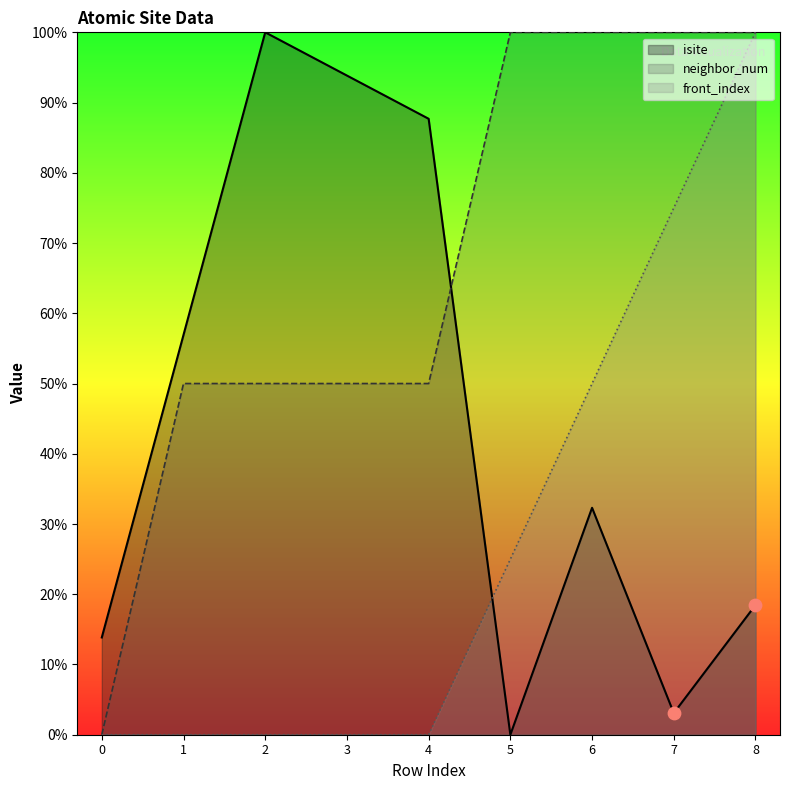

At which category is the sum across all series the highest?

8